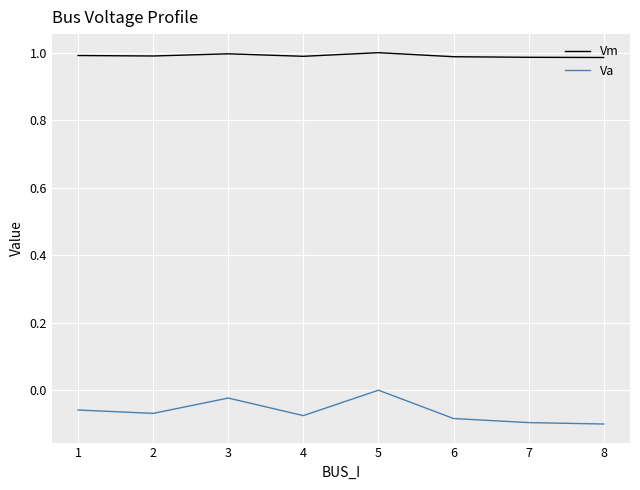

How many categories are shown in the chart?

8